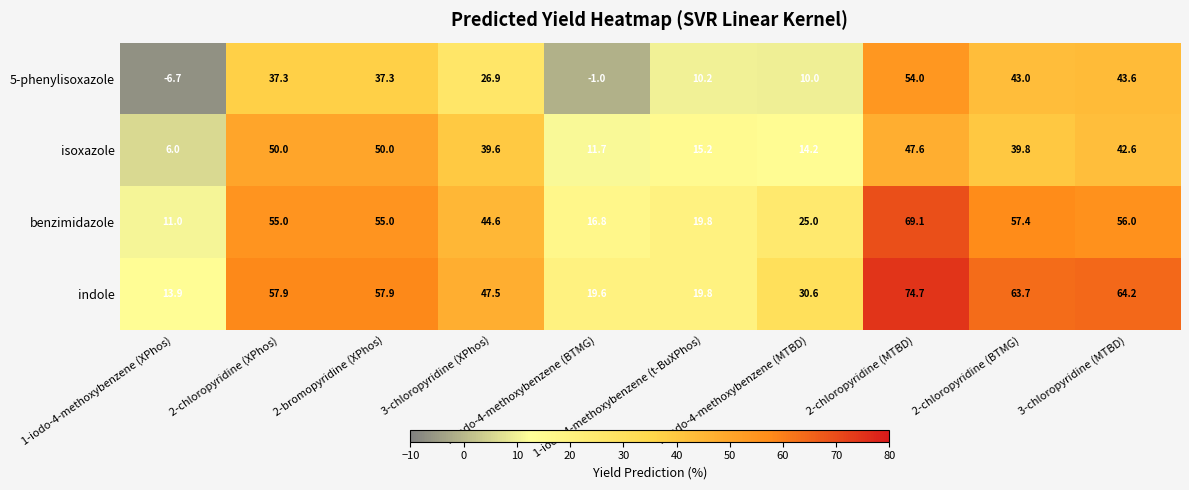

How many categories are shown in the chart?

10